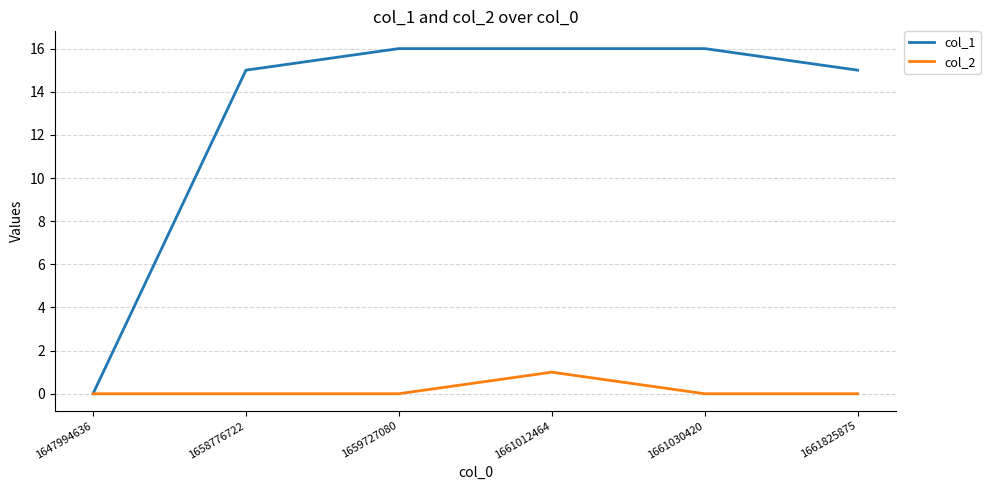

Rank the series by their maximum value, from lowest to highest.

col_2, col_1